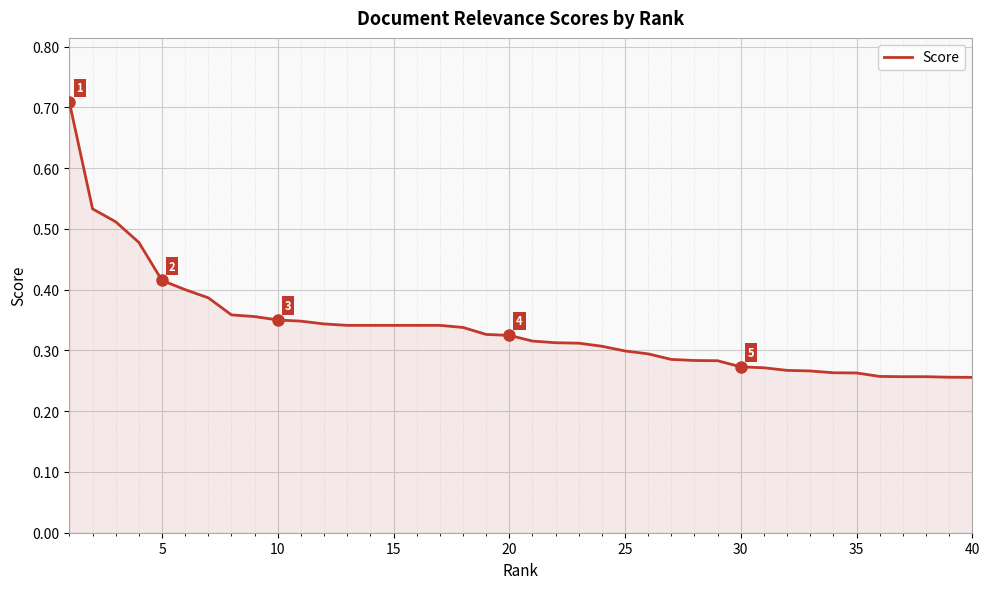

Count the values in the range 0 to 1.

40